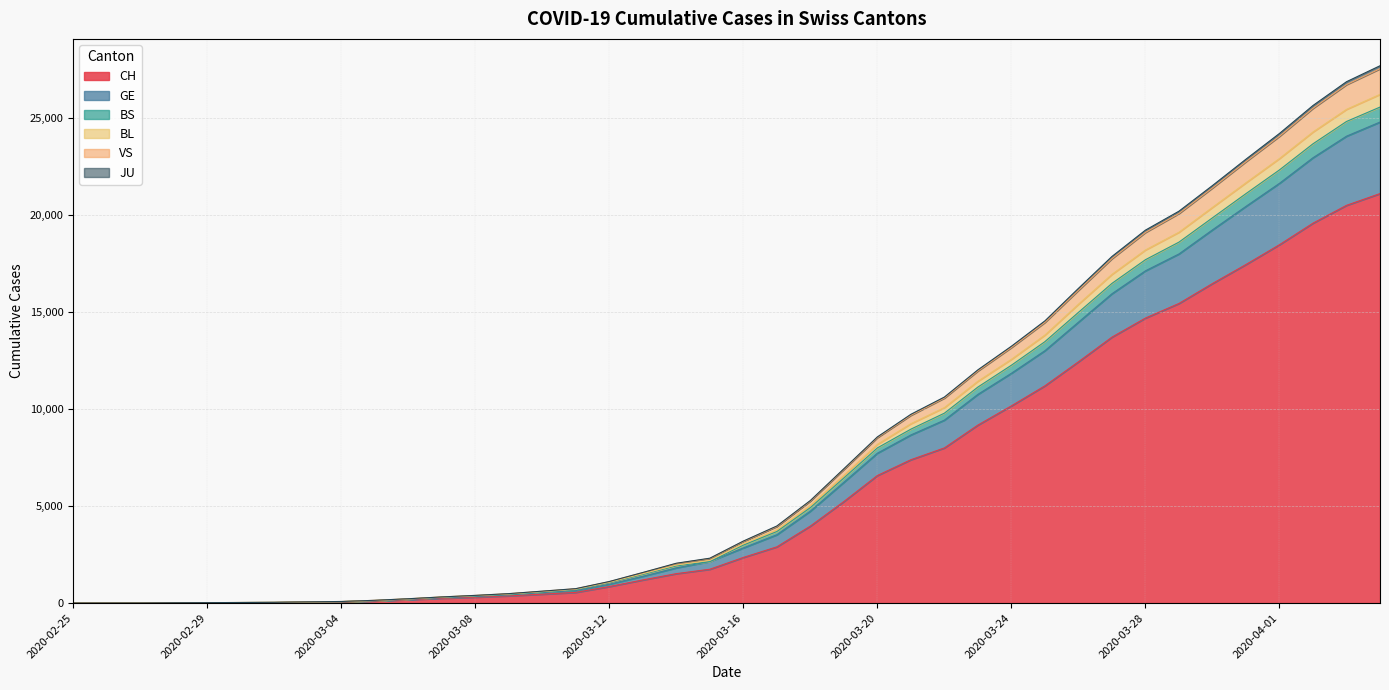

What position from the left is 2020-03-15?

20